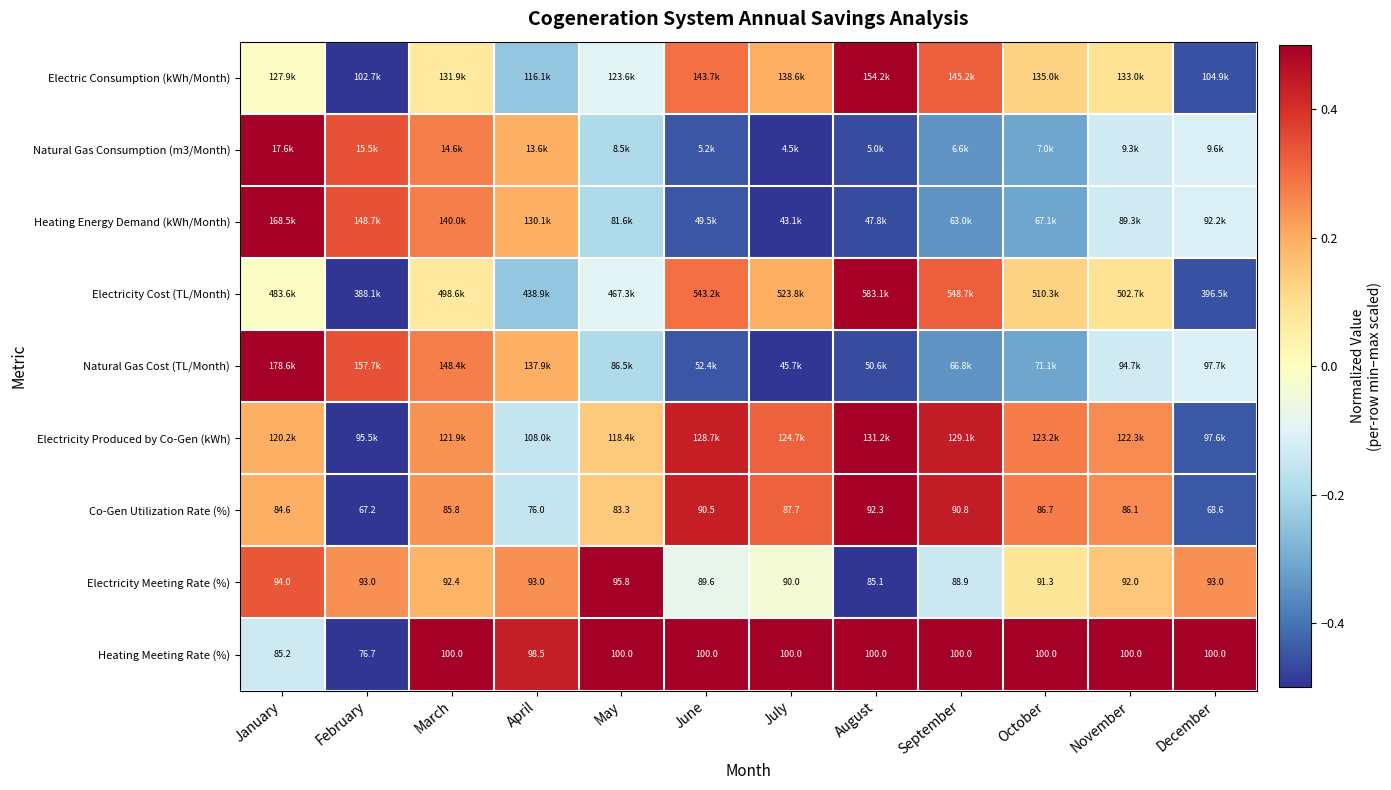

Is the value of Electricity Meeting Rate (%) at March greater than the value of Co-Gen Utilization Rate (%) at July?

Yes